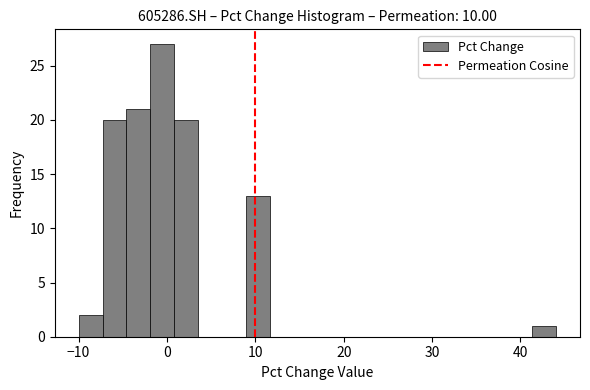

Around what value on the x-axis is the tallest bar? Give the approximate position of its centre, as read against the axis.

-1